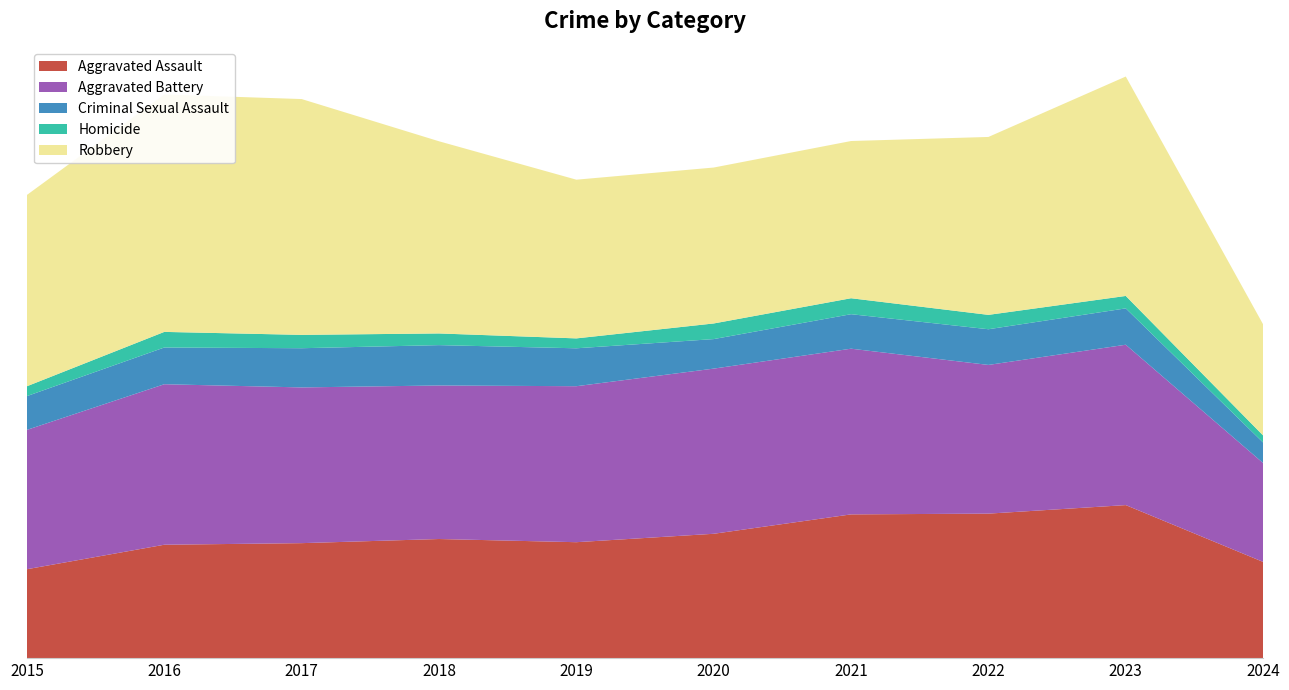

Reading left to right, transcribe all the data shown in this chart.

Aggravated Assault: 4480	5713	5793	6001	5841	6265	7242	7280	7710	4848
Aggravated Battery: 7019	8086	7845	7735	7858	8320	8347	7491	8079	4980
Criminal Sexual Assault: 1702	1850	1975	2033	1910	1488	1738	1798	1831	1033
Homicide: 496	786	672	588	499	787	804	724	626	356
Robbery: 9638	11960	11880	9681	7995	7855	7920	8963	11054	5598